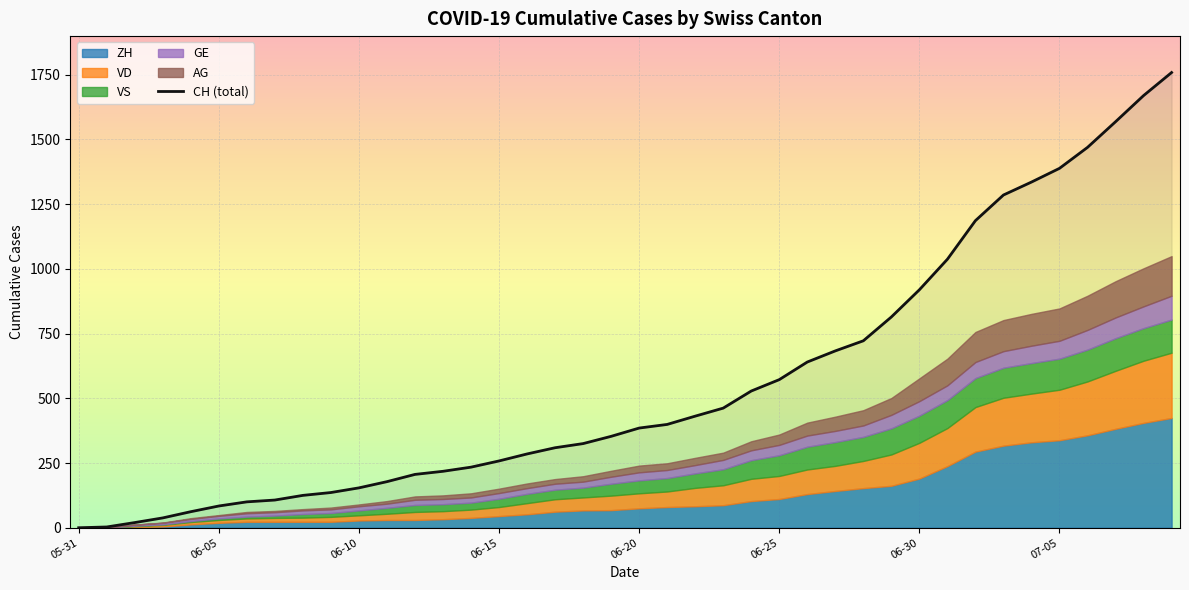

Where is VD nearest to the value 126?

2020-06-29